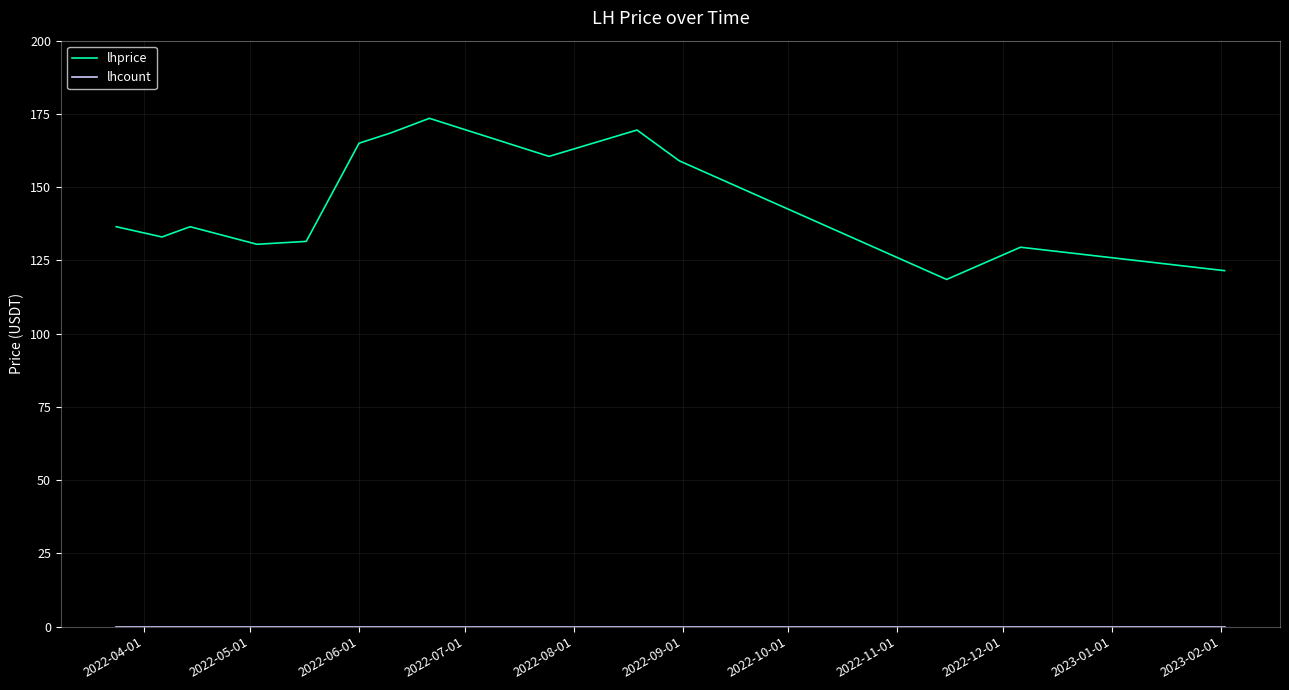

How many lines are shown in the chart?

2